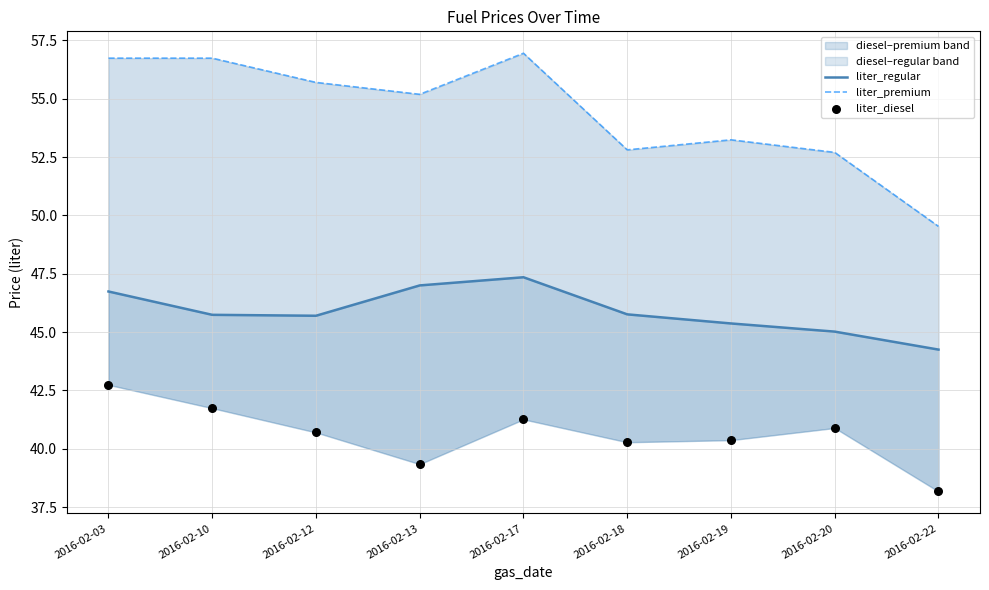

What are all the series names shown in the legend?

liter_regular, liter_premium, liter_diesel